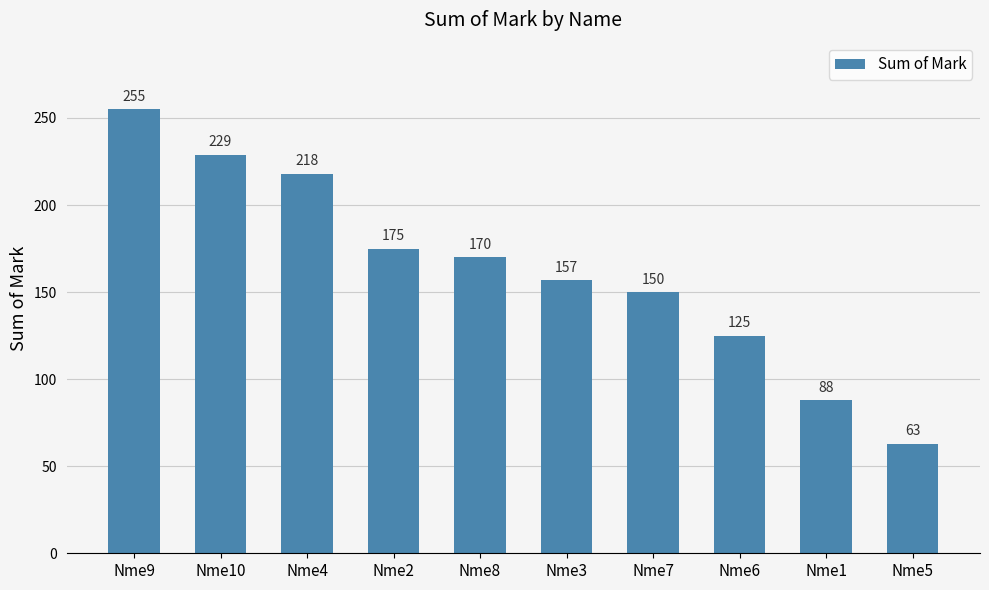

True or false: the data shows 105 at Nme10.

False